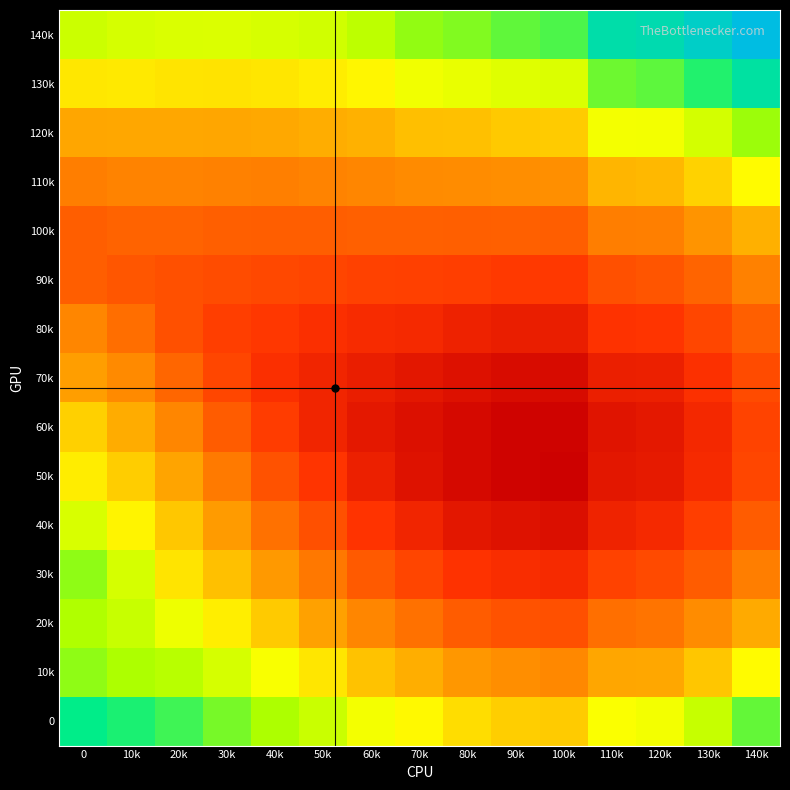

What is the difference between the highest and lowest values at 70k?

0.1